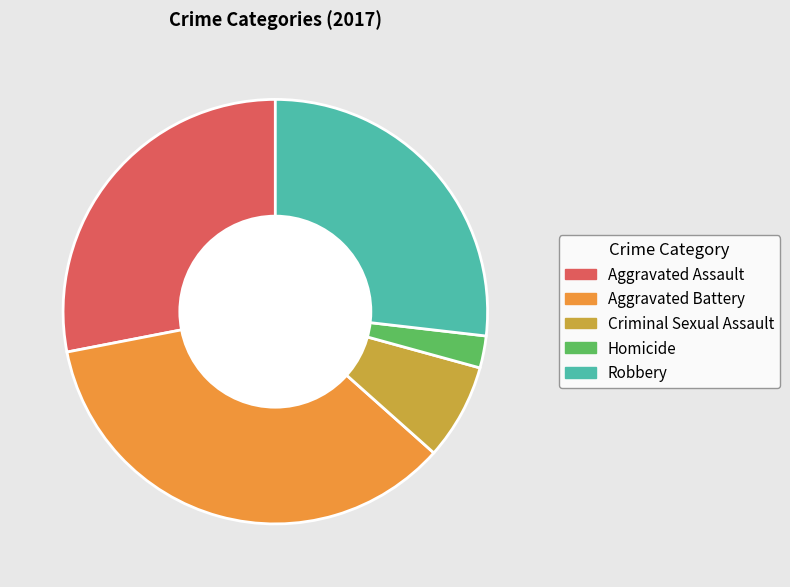

Is Aggravated Assault the majority of the pie?

No